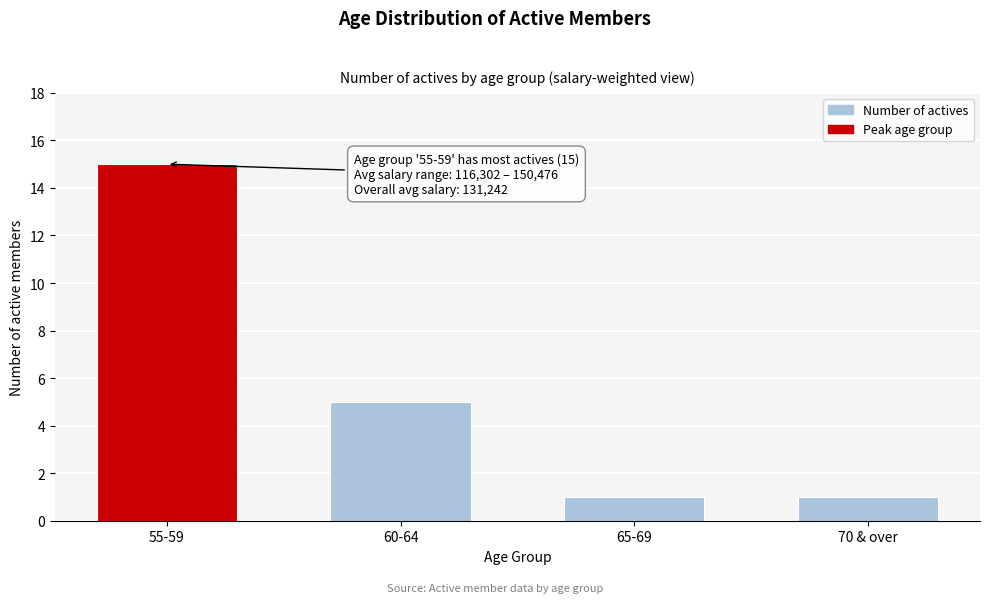

Reading left to right, transcribe all the data shown in this chart.

55-59=15	60-64=5	65-69=1	70 & over=1